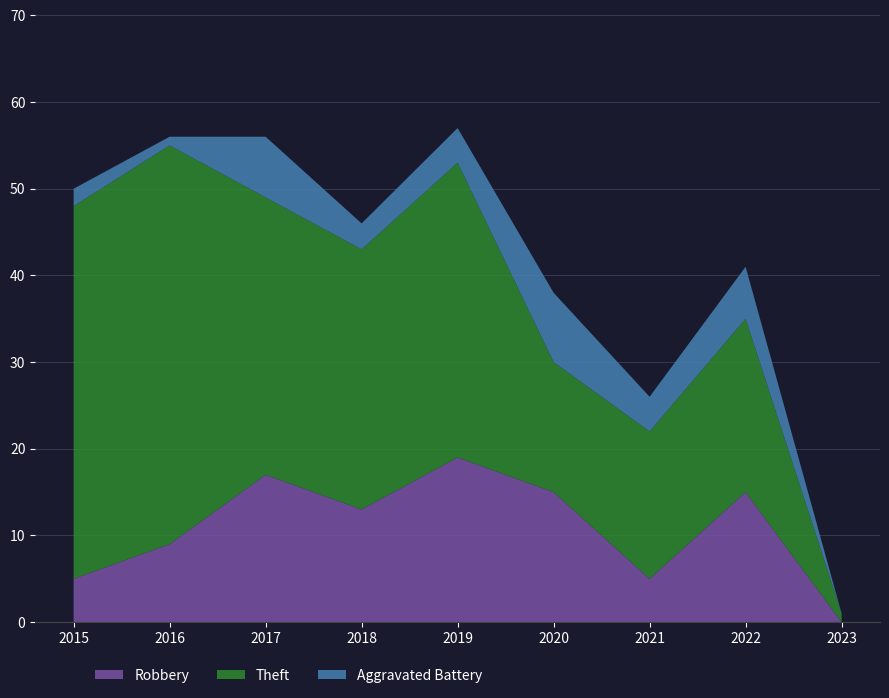

Reading left to right, what are all the values shown in this chart?

Robbery: 2015=5	2016=9	2017=17	2018=13	2019=19	2020=15	2021=5	2022=15	2023=0
Theft: 2015=43	2016=46	2017=32	2018=30	2019=34	2020=15	2021=17	2022=20	2023=1
Aggravated Battery: 2015=2	2016=1	2017=7	2018=3	2019=4	2020=8	2021=4	2022=6	2023=0